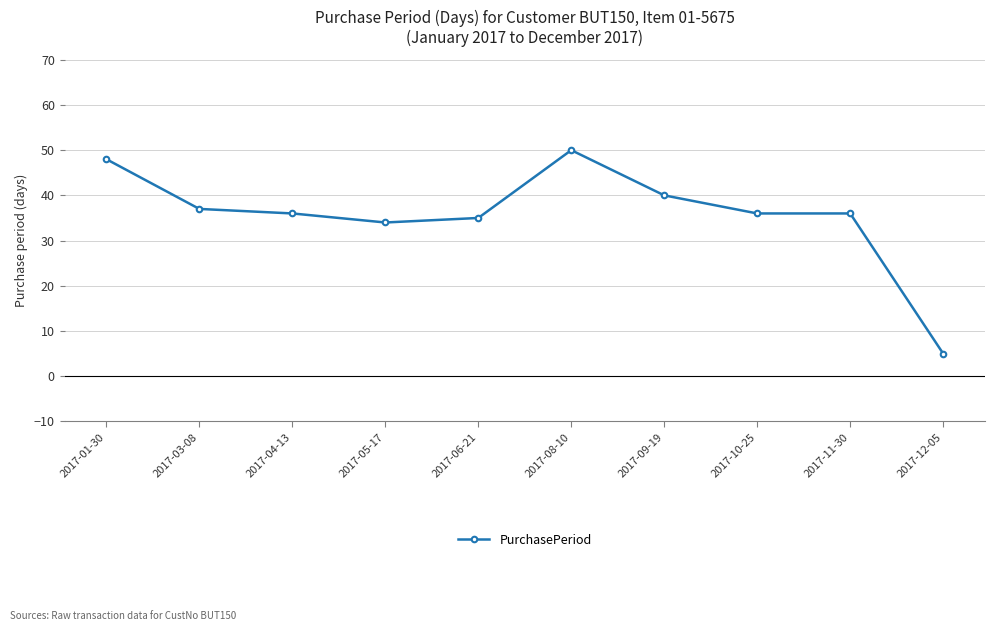

What is the sum of the values at 2017-09-19 and 2017-08-10?

90